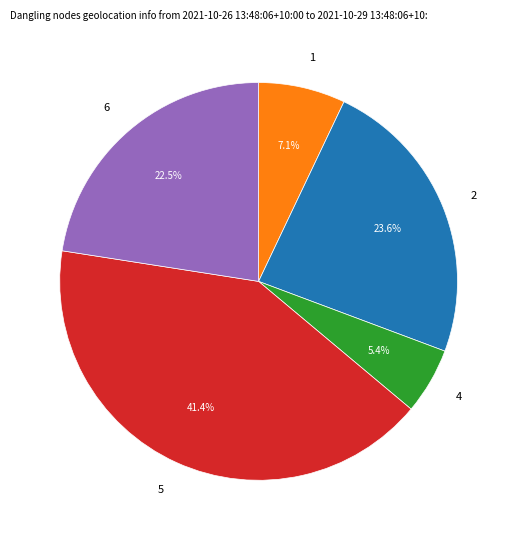

What is the smallest slice in the pie chart?

4